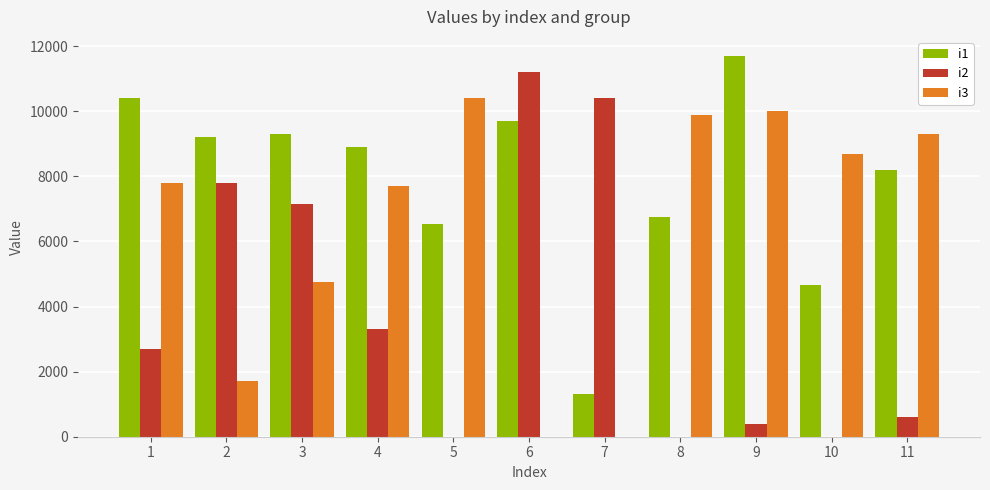

Which series changed the most between 3 and 10?

i2